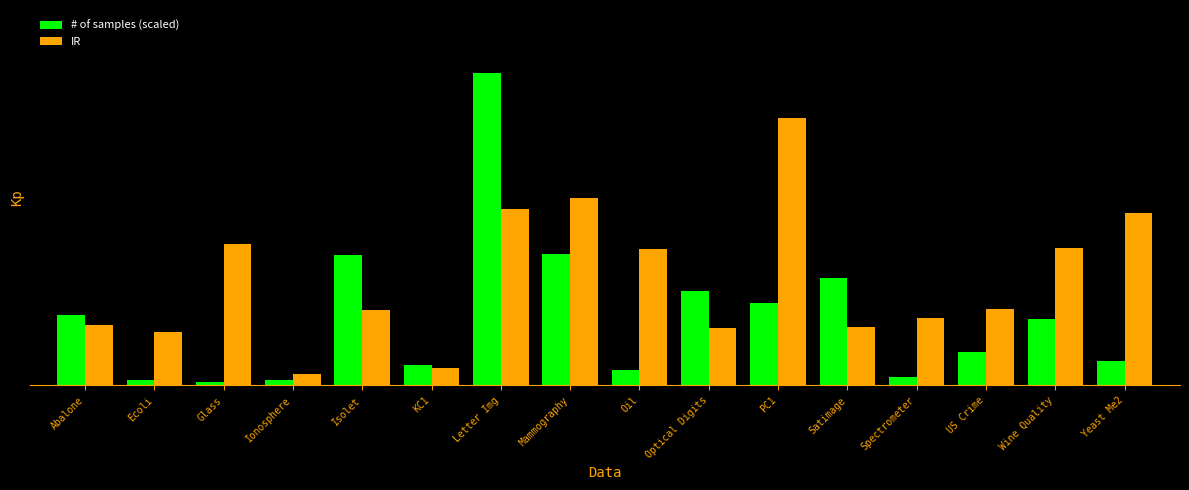

At how many categories does at least one series exceed 29?

3